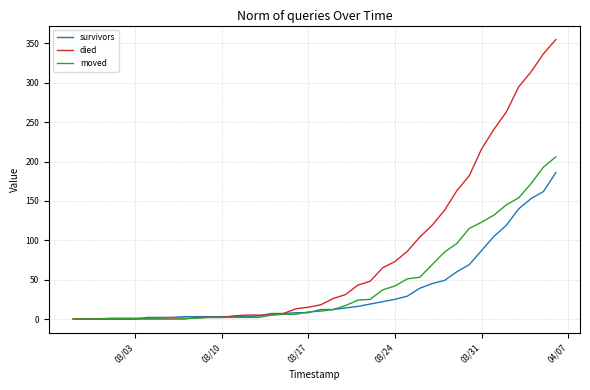

Which series has the largest total across all categories?

died